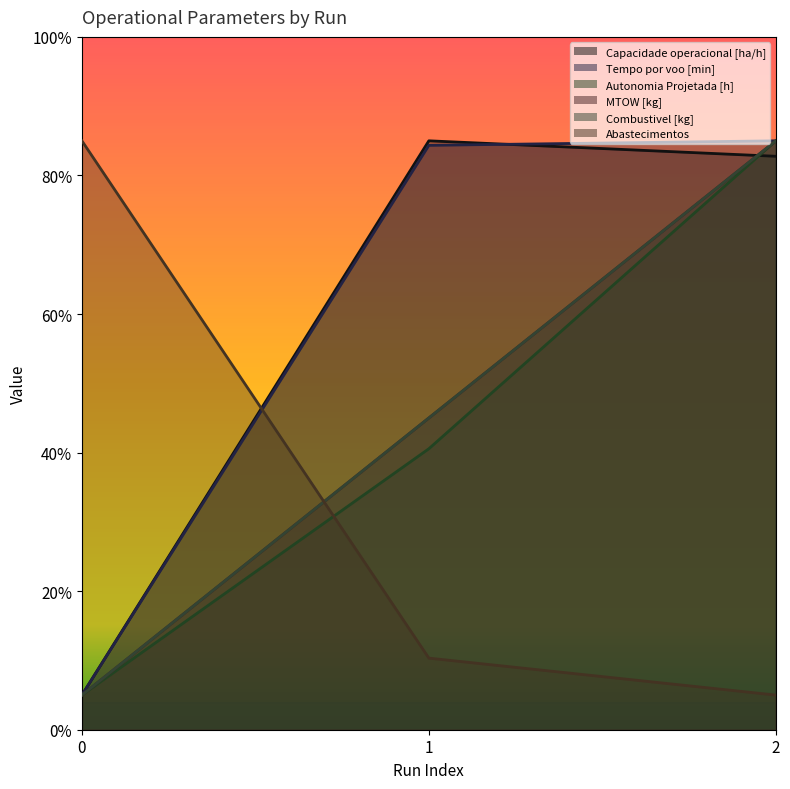

What is the difference between the maximum and minimum values in the MTOW [kg] series?

80.0